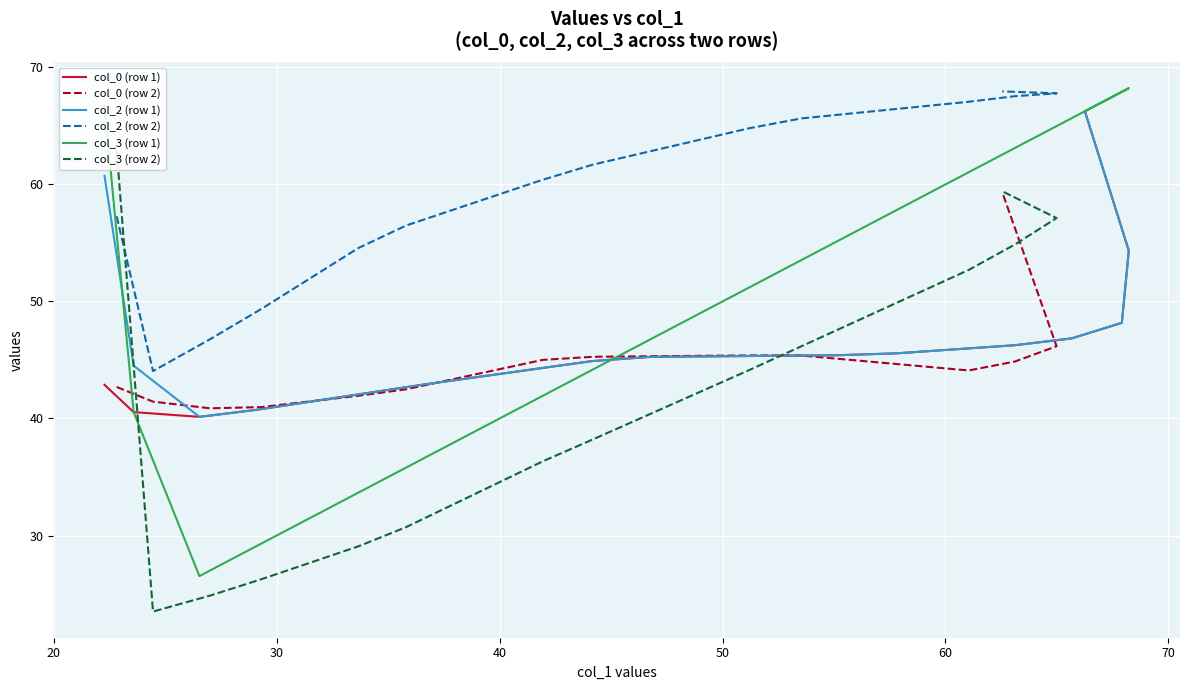

What is the average value of the col_3 (row 1) series?

49.7